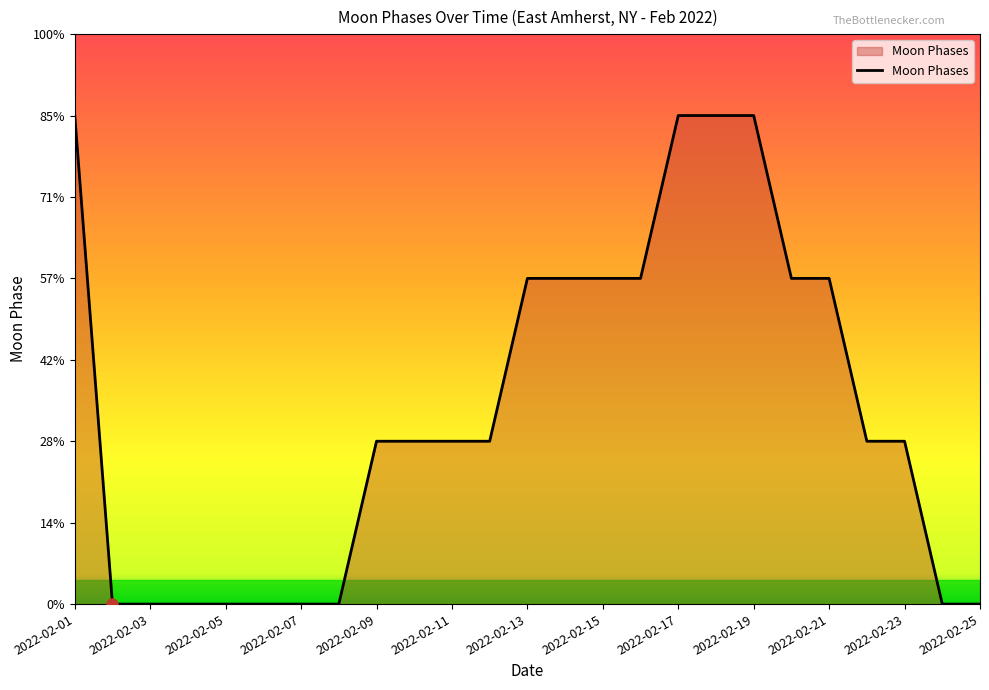

Does the chart display data point markers on the line(s)?

No